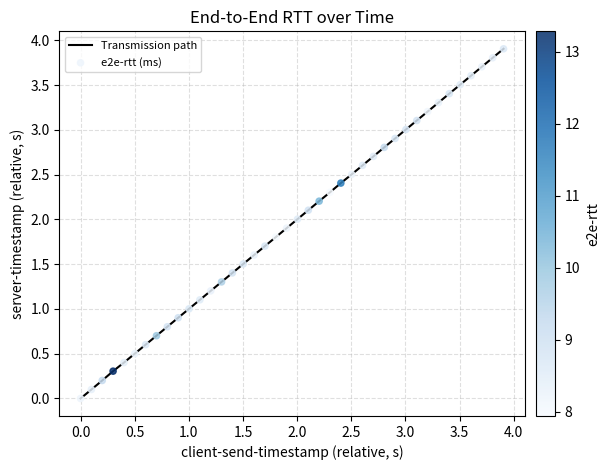

What is the greatest value displayed?

3.9